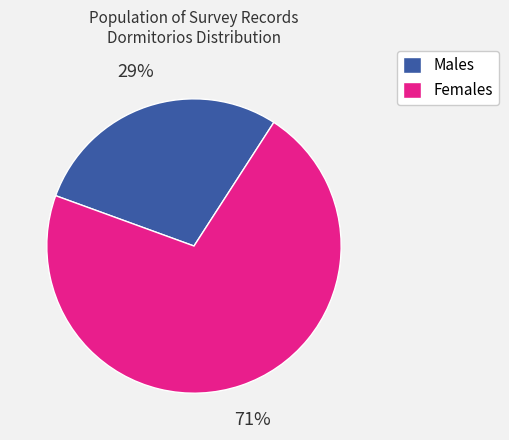

Is the sum of Females and Males greater than half?

Yes